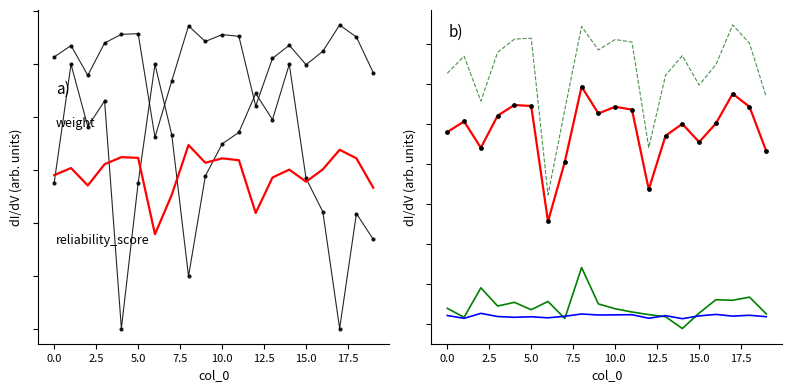

Which series contains the highest Y value?

reliability_score